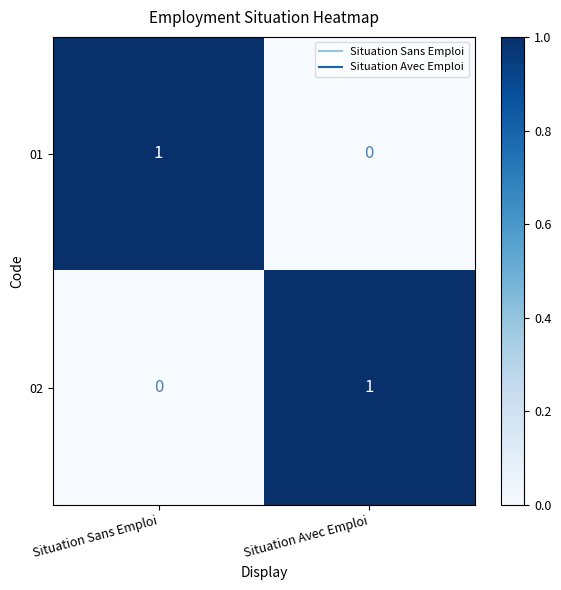

True or false: 01 has a value of 0 at Situation Avec Emploi.

True